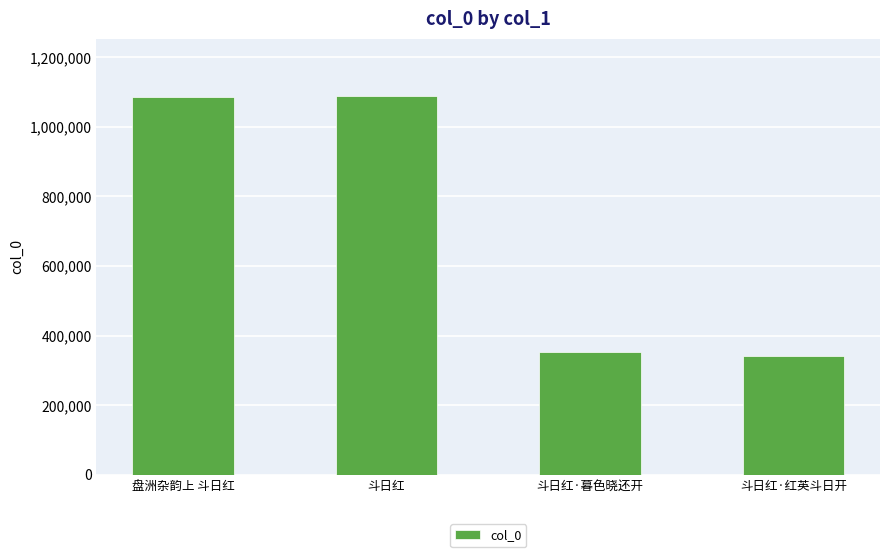

What is the difference between the values at 斗日红·红英斗日开 and 斗日红·暮色晓还开?

11217